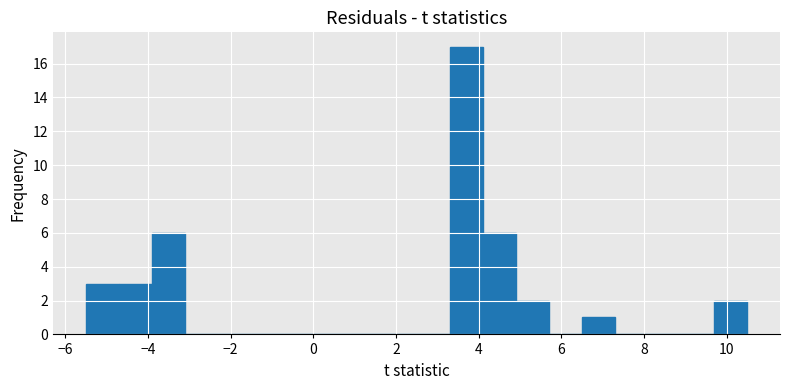

Read against the x-axis, roughly where is the centre of the tallest bar?

3.6